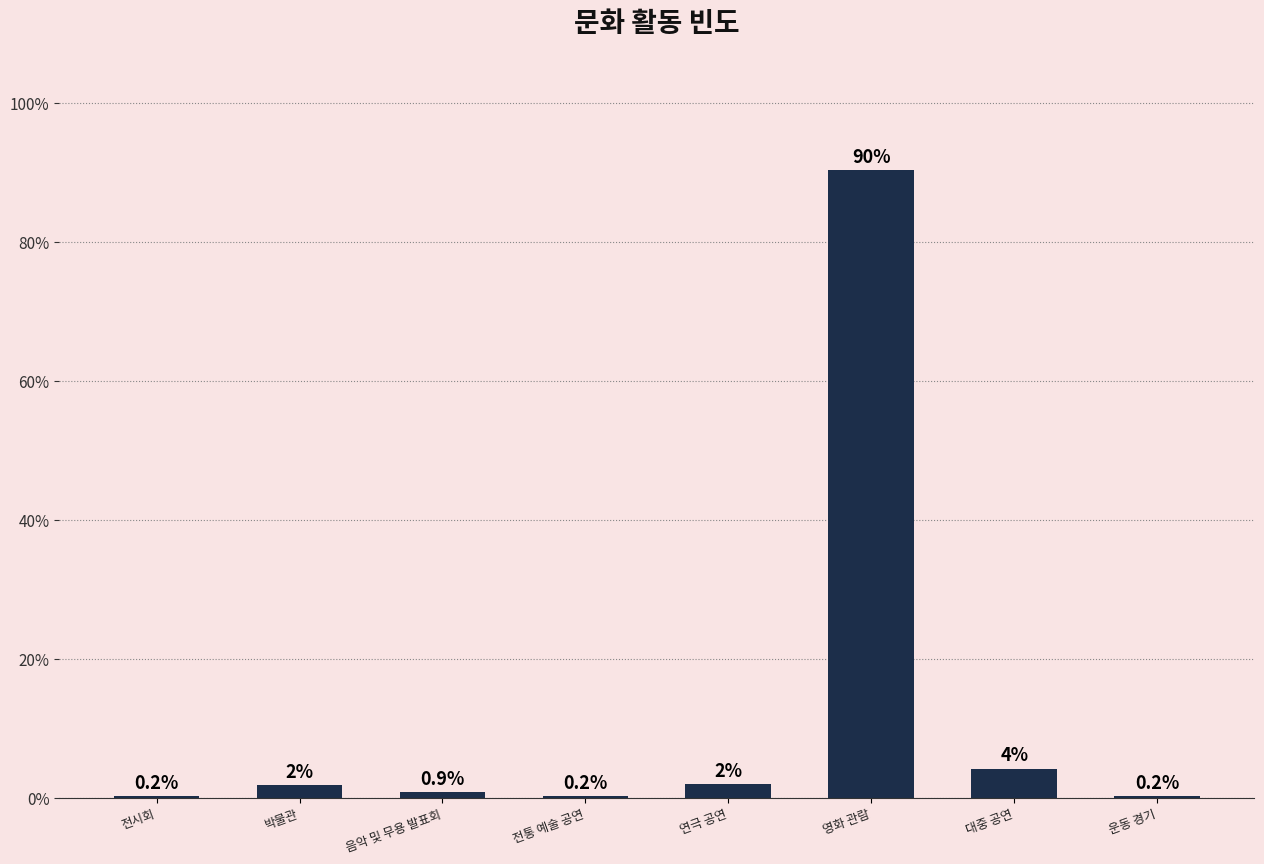

At which category does the chart reach its peak across all series?

영화 관람